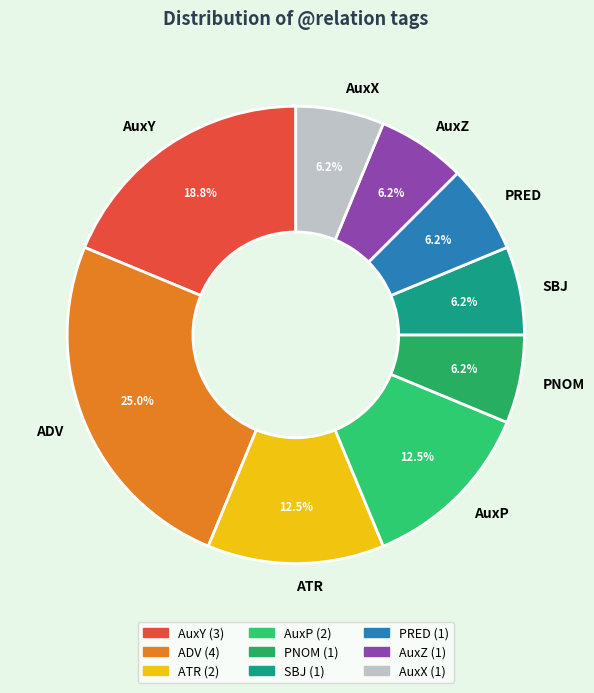

Is the sum of PNOM and PRED greater than half?

No